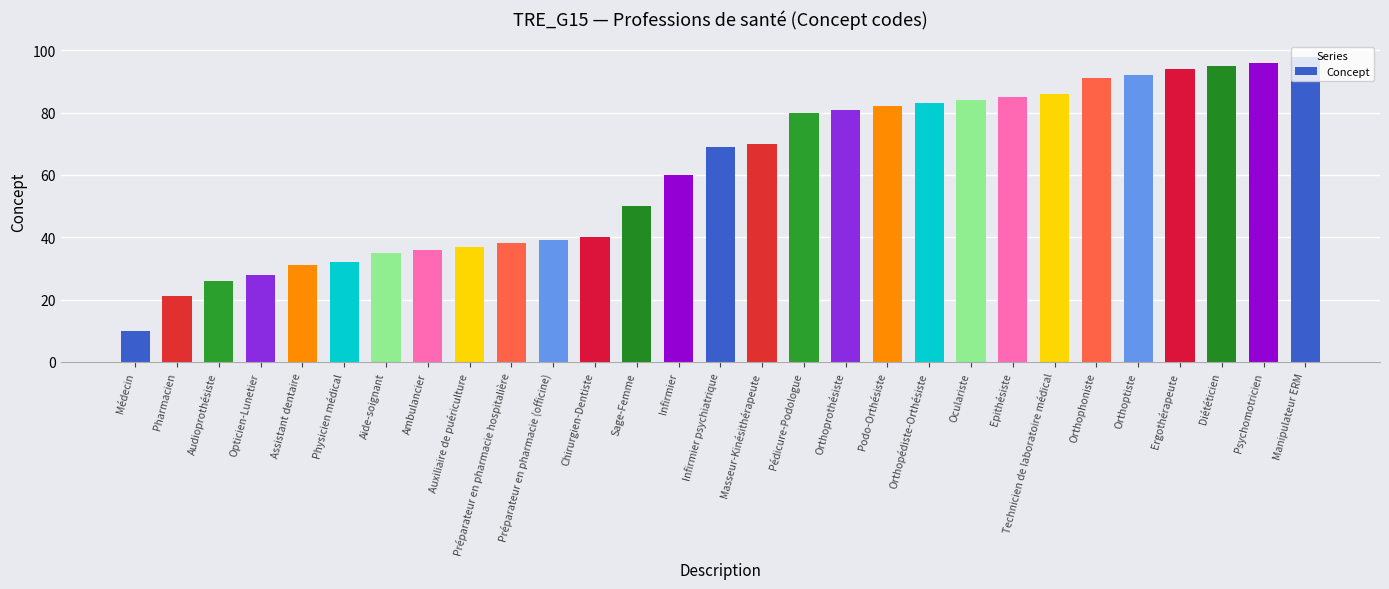

Between Aide-soignant and Epithésiste, which is larger?

Epithésiste